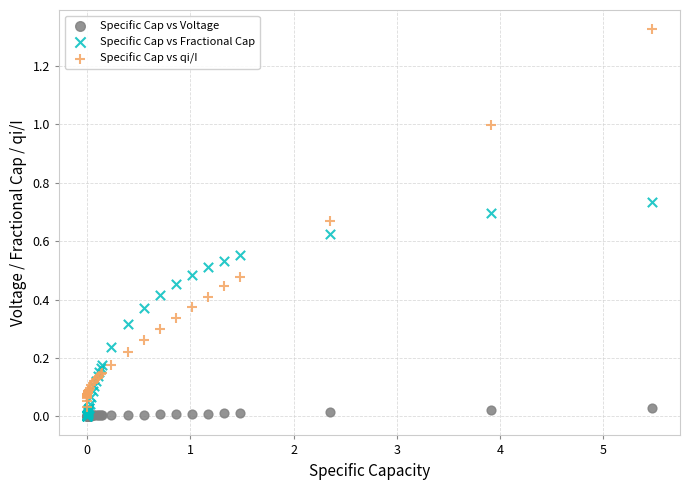

What are all the series names shown in the legend?

Specific Cap vs Voltage, Specific Cap vs Fractional Cap, Specific Cap vs qi/I